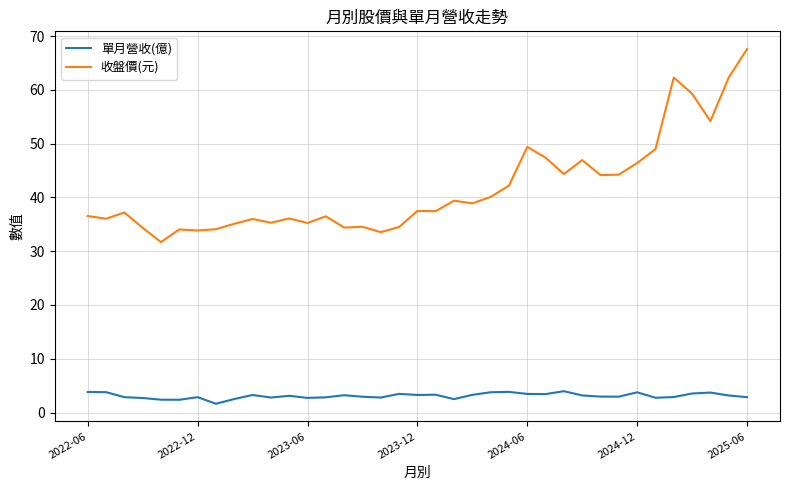

What is the minimum value shown in the chart?

1.6